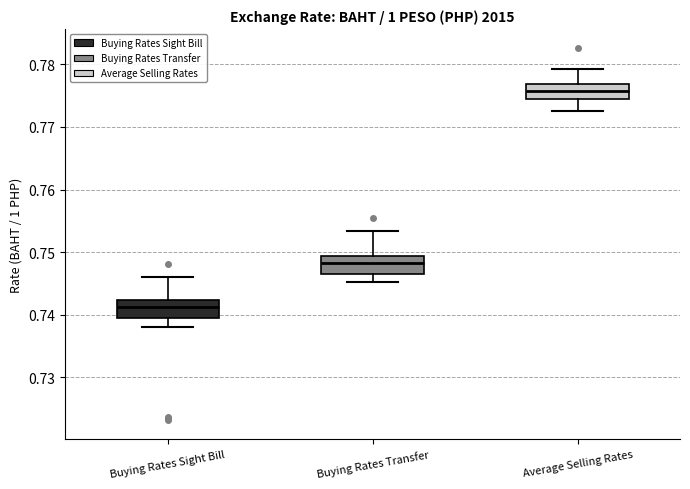

Reading left to right, read every box against the y-axis: the position of its median line, the range the box covers, and the ends of its whiskers. The values are not printed on the chart, so give them approximately, as read against the axis.

Buying Rates Sight Bill: median 0.741, box 0.740 to 0.742, whiskers 0.738 to 0.746
Buying Rates Transfer: median 0.748, box 0.747 to 0.749, whiskers 0.745 to 0.753
Average Selling Rates: median 0.776, box 0.775 to 0.777, whiskers 0.773 to 0.779